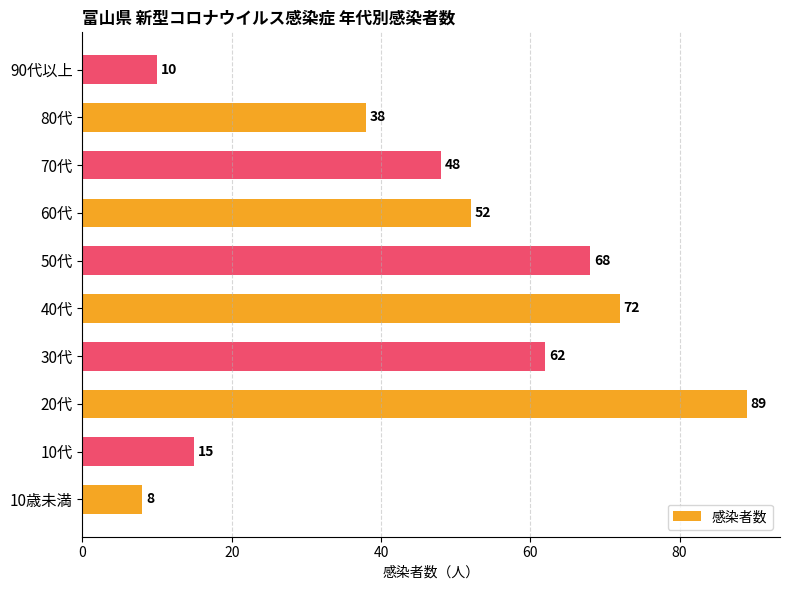

Count the number of data series in this chart.

1